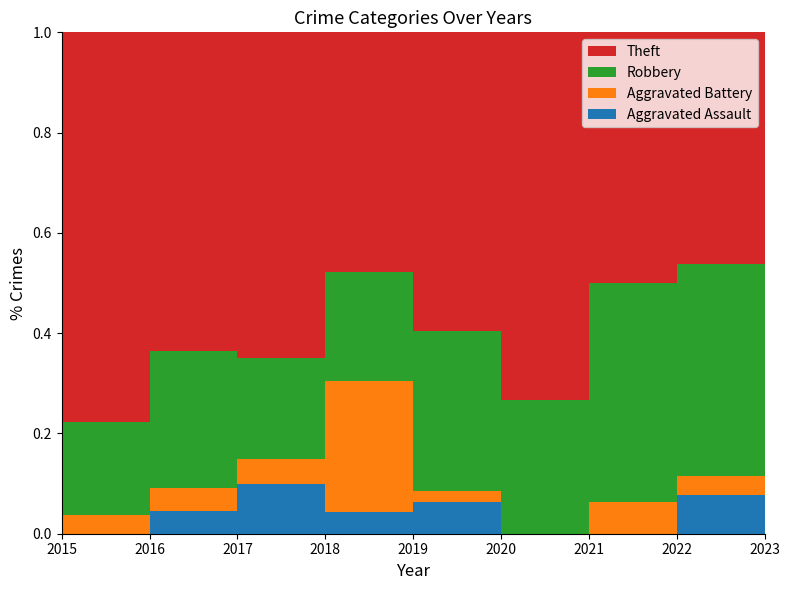

Reading left to right, extract all data points from this chart.

Aggravated Assault: 2015=0	2016=1	2017=2	2018=1	2019=3	2020=0	2021=0	2022=2	2023=4
Aggravated Battery: 2015=1	2016=1	2017=1	2018=6	2019=1	2020=0	2021=1	2022=1	2023=1
Robbery: 2015=5	2016=6	2017=4	2018=5	2019=15	2020=4	2021=7	2022=11	2023=11
Theft: 2015=21	2016=14	2017=13	2018=11	2019=28	2020=11	2021=8	2022=12	2023=5